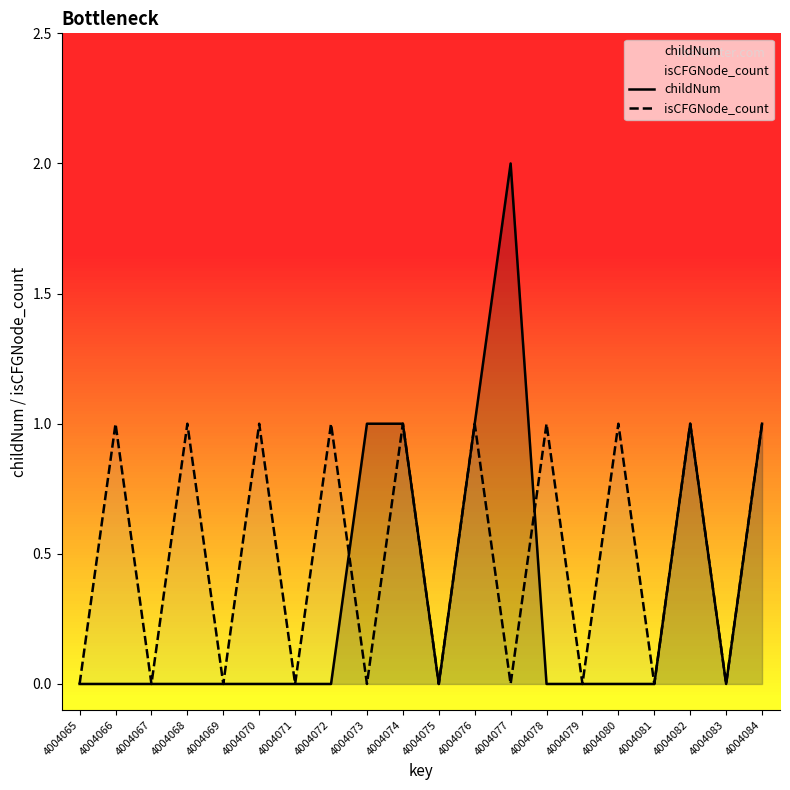

Read the isCFGNode_count value at 4004068.

1